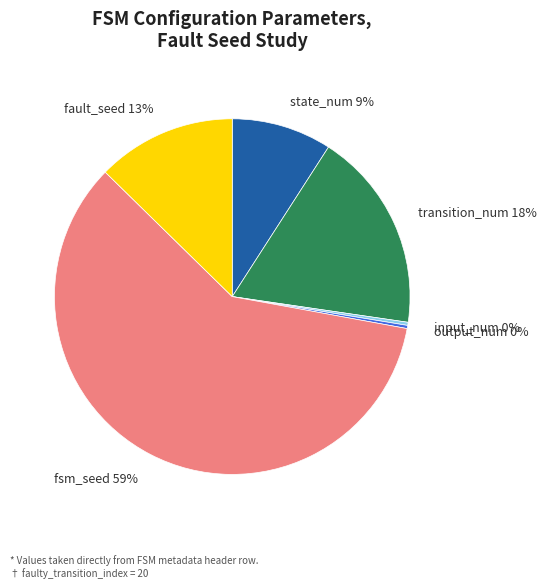

To the nearest percent, what is the difference between the fsm_seed and transition_num slice percentages?

41%